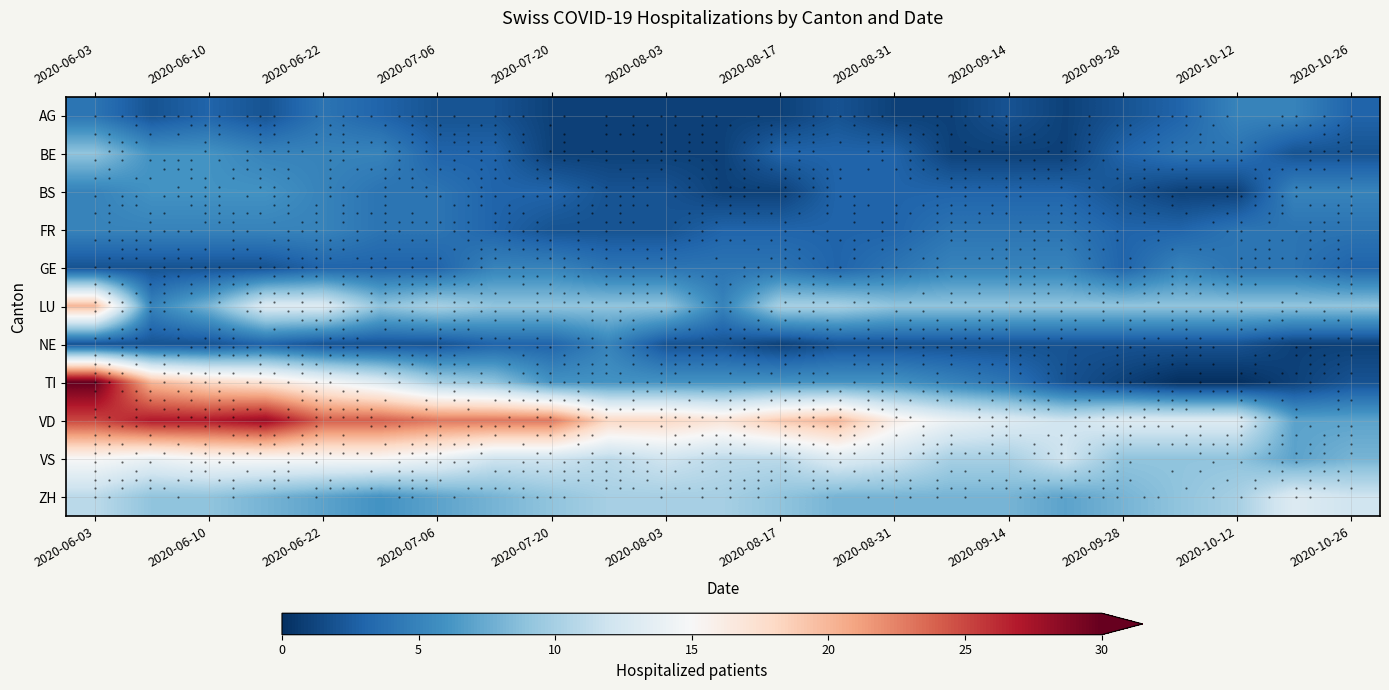

At how many categories does at least one series exceed 25?

4